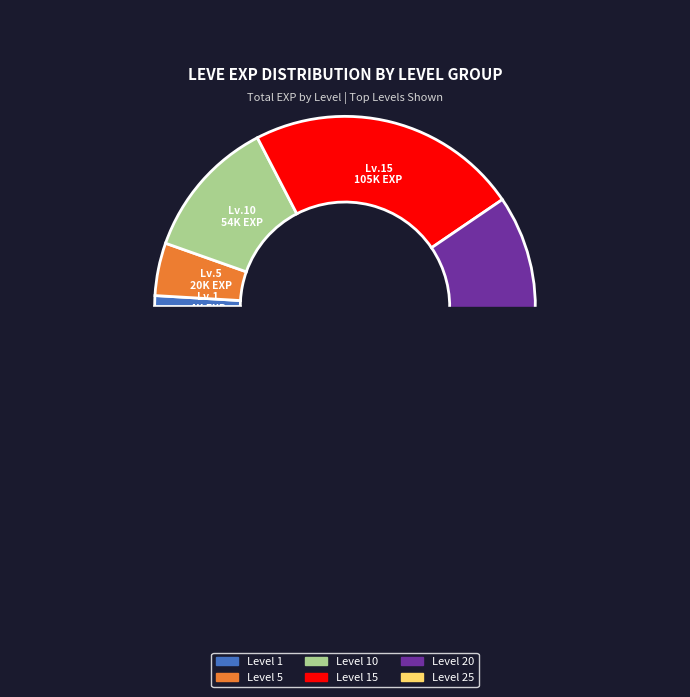

Which has a higher value, Leve 15 or Leve 1?

Leve 15